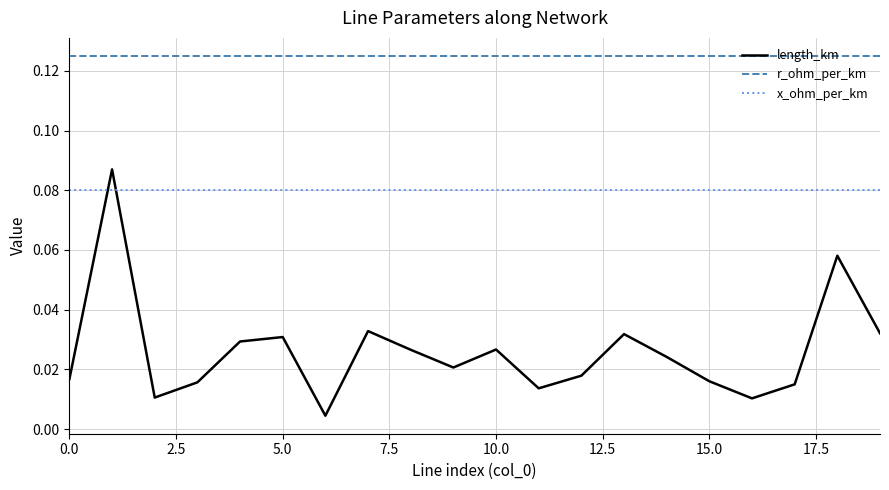

List the series in order of their peak value, highest first.

r_ohm_per_km, length_km, x_ohm_per_km